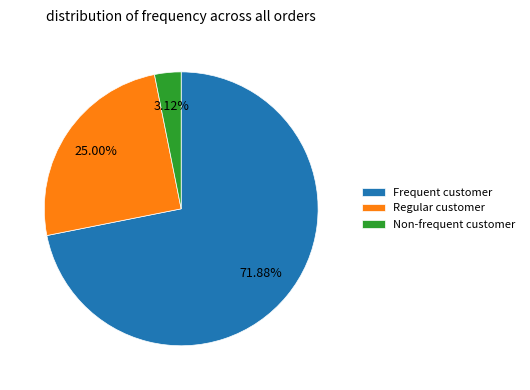

Which slice represents more than half of the pie?

Frequent customer